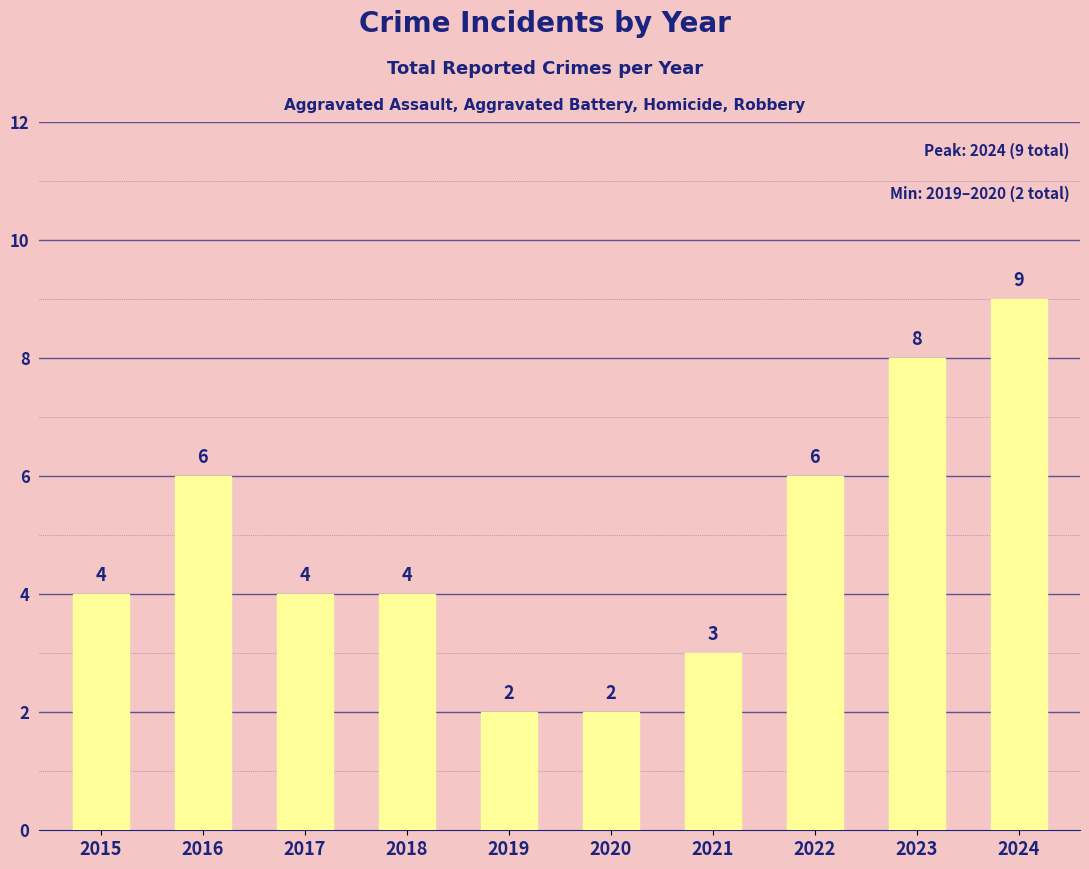

How many data points are less than 4?

3